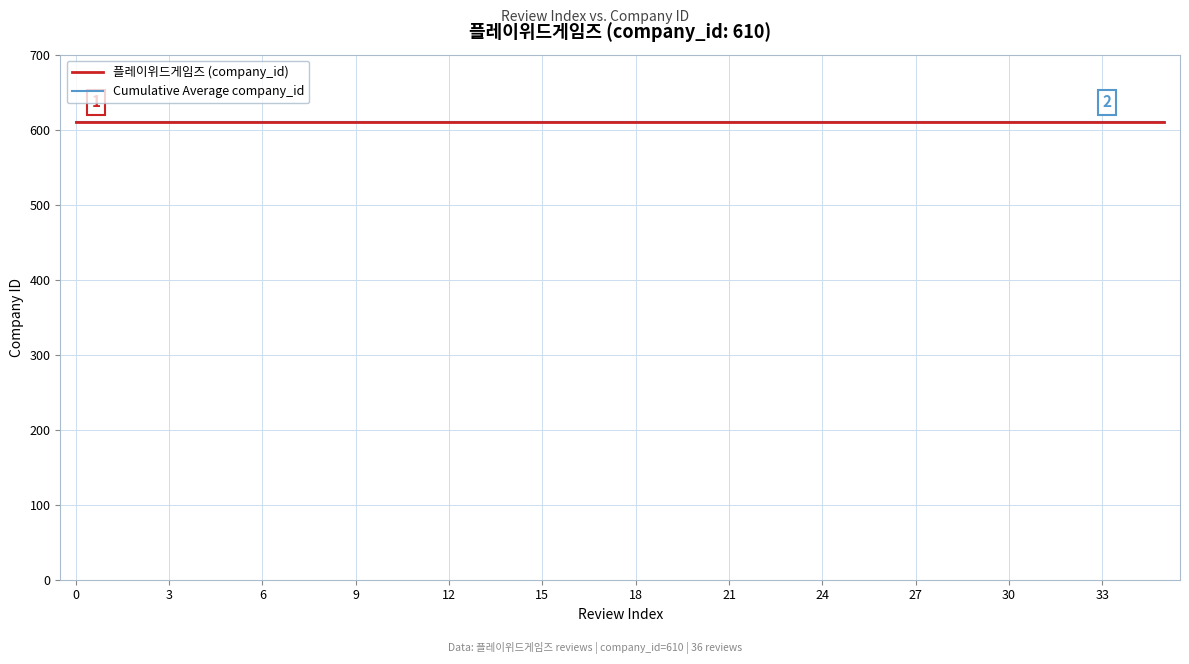

Does the chart have visible grid lines?

Yes